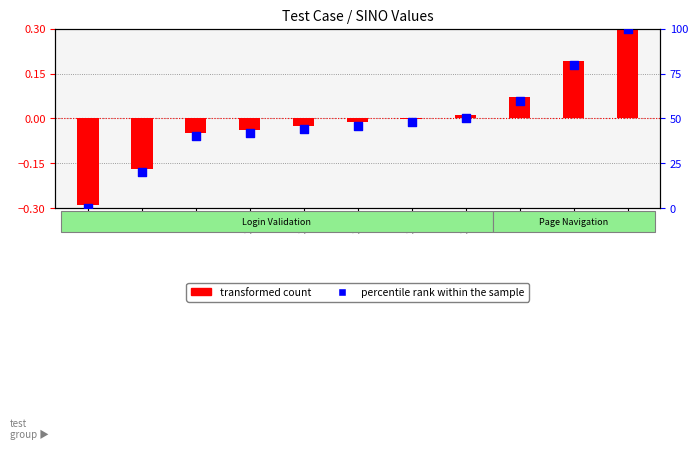

Is the value of transformed count at 4 greater than the value of percentile rank within the sample at 3.2?

No